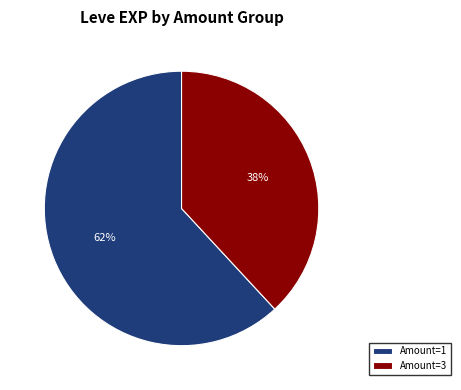

To the nearest percent, what is the difference between the Amount=1 and Amount=3 slice percentages?

24%